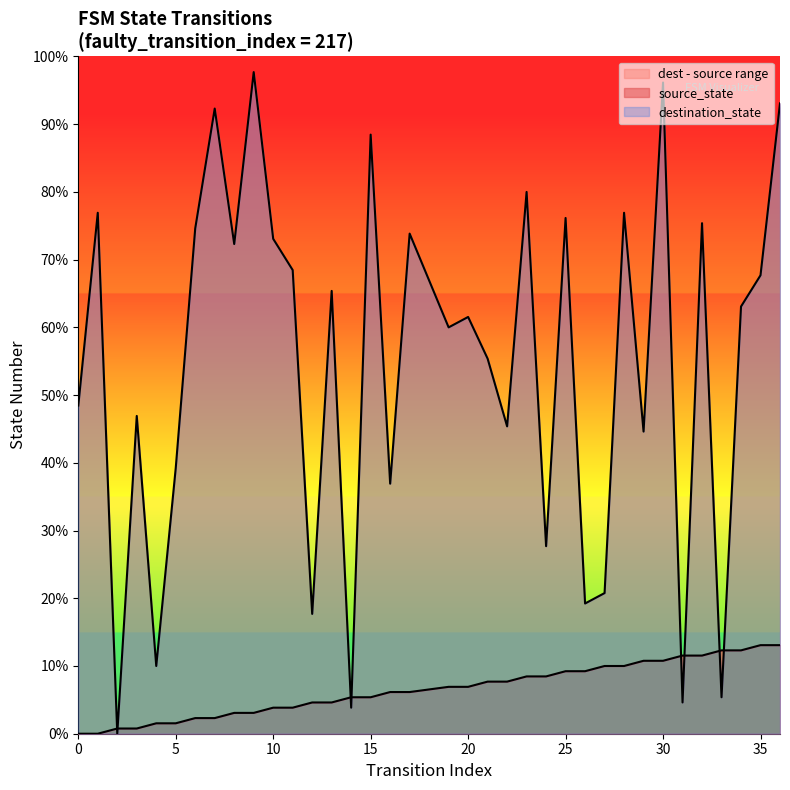

In destination_state, how many points are lower than both neighbors (excluding endpoints)?

13